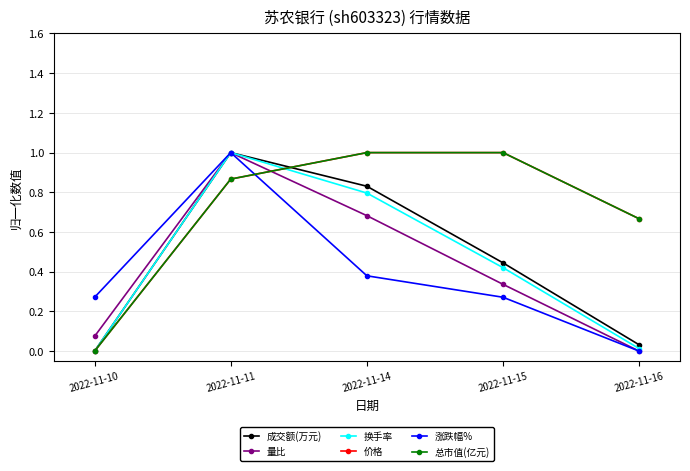

Is it true that 价格 equals 1.0 at 2022-11-14?

True